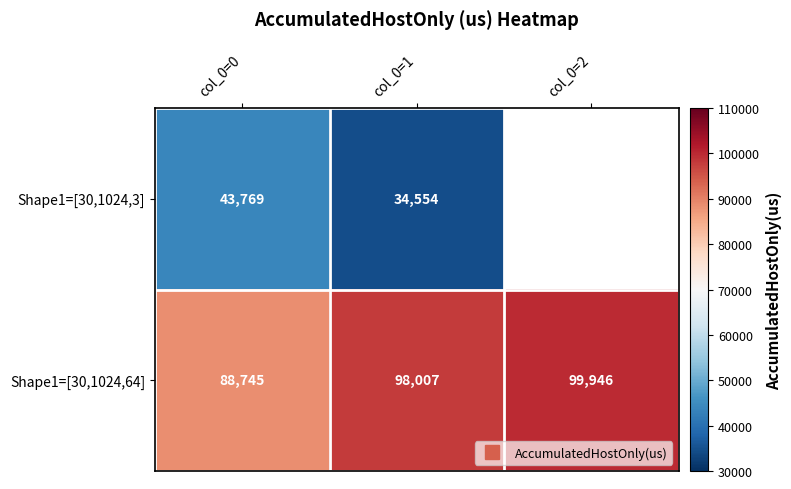

Rank the categories by Shape1=[30,1024,3] value from highest to lowest.

col_0=0, col_0=1, col_0=2